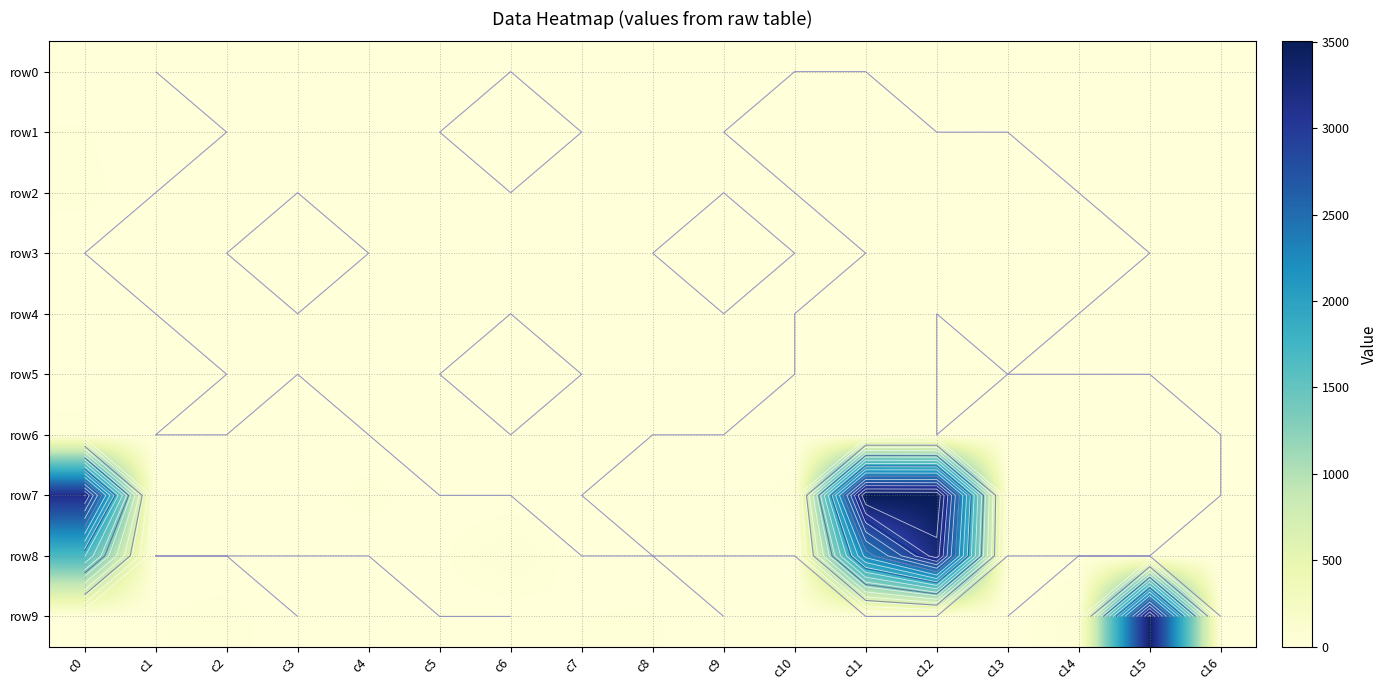

Which series changed the most between c6 and c10?

row8